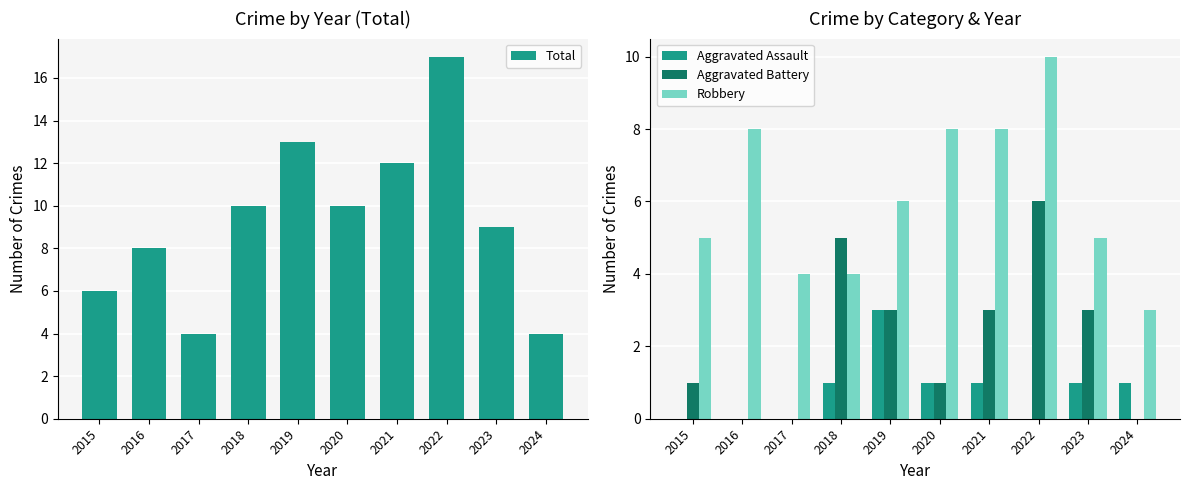

What is the average value of the Robbery series?

6